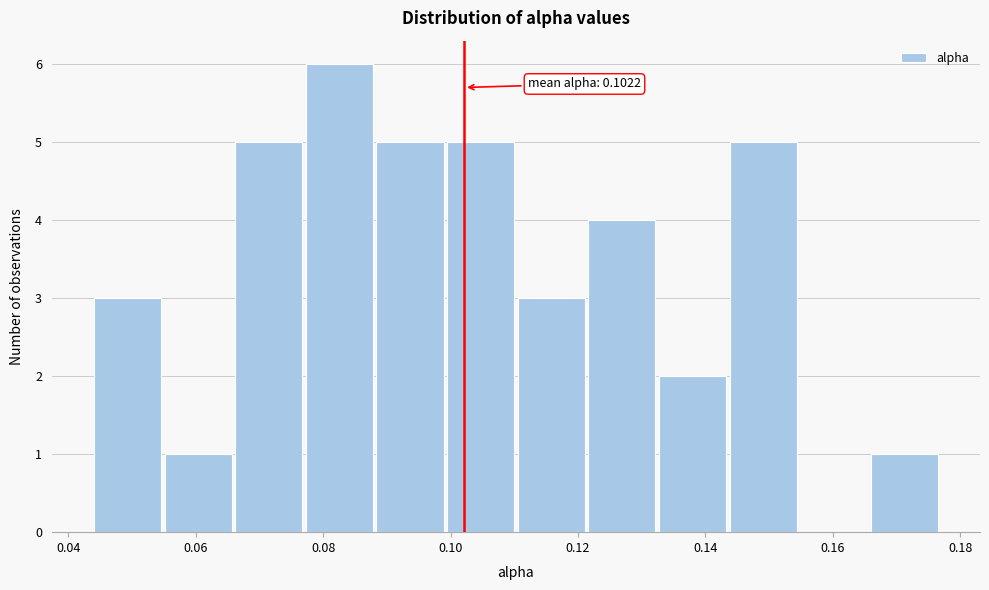

Over which range of the x-axis is the bar tallest?

0.078 to 0.088